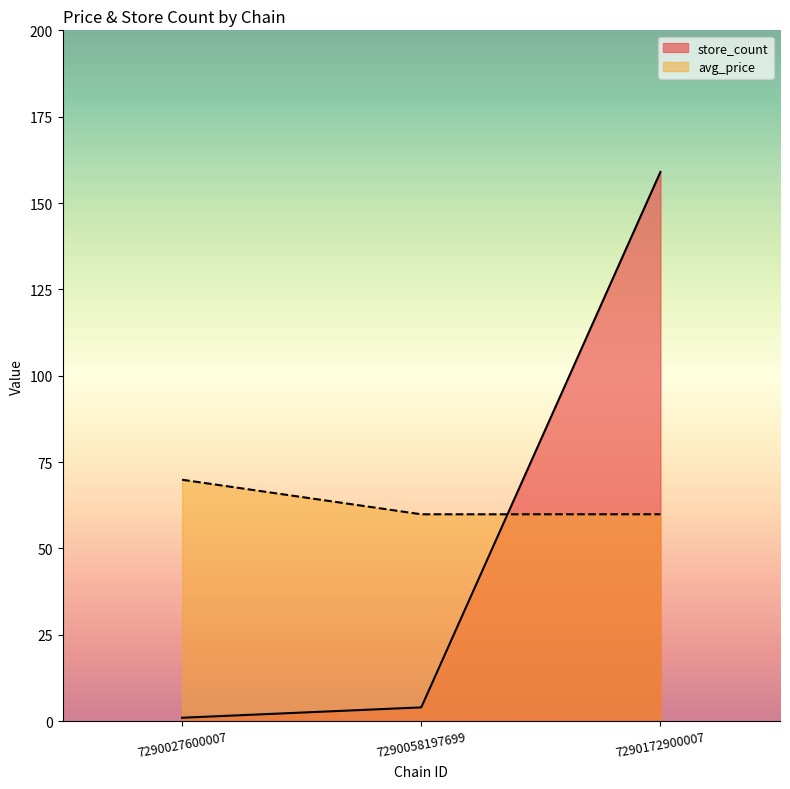

Reading right to left, extract all data points from this chart.

avg_price: 59.9	59.9	69.9
store_count: 159.0	4.0	1.0